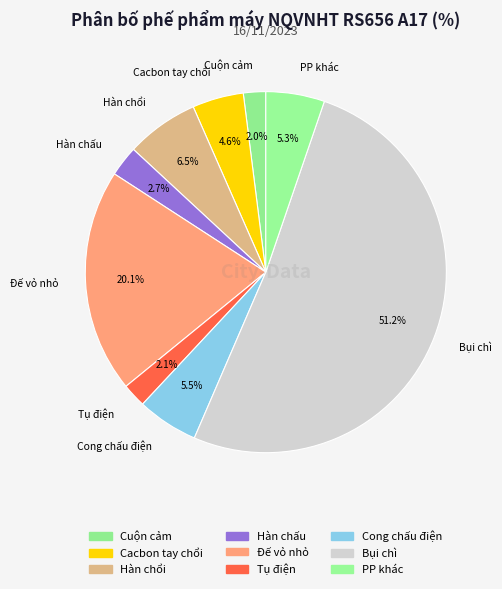

The PP khác slice represents 1% of the pie. True or false?

False